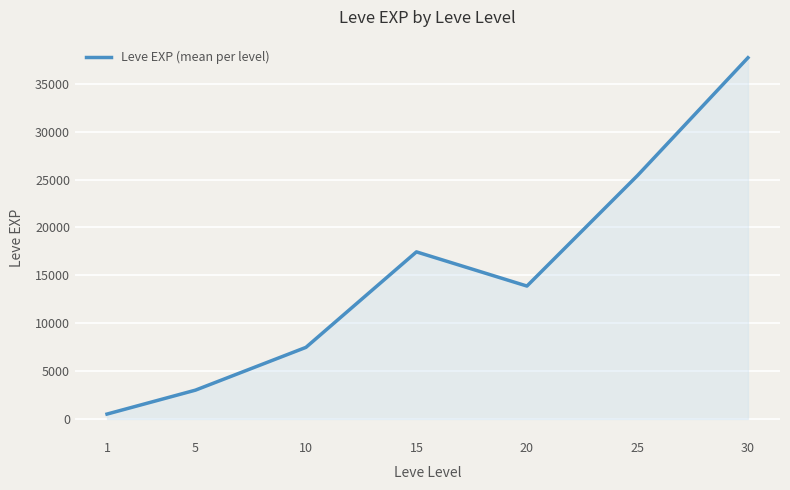

The value at 5 is 3008.3. True or false?

True